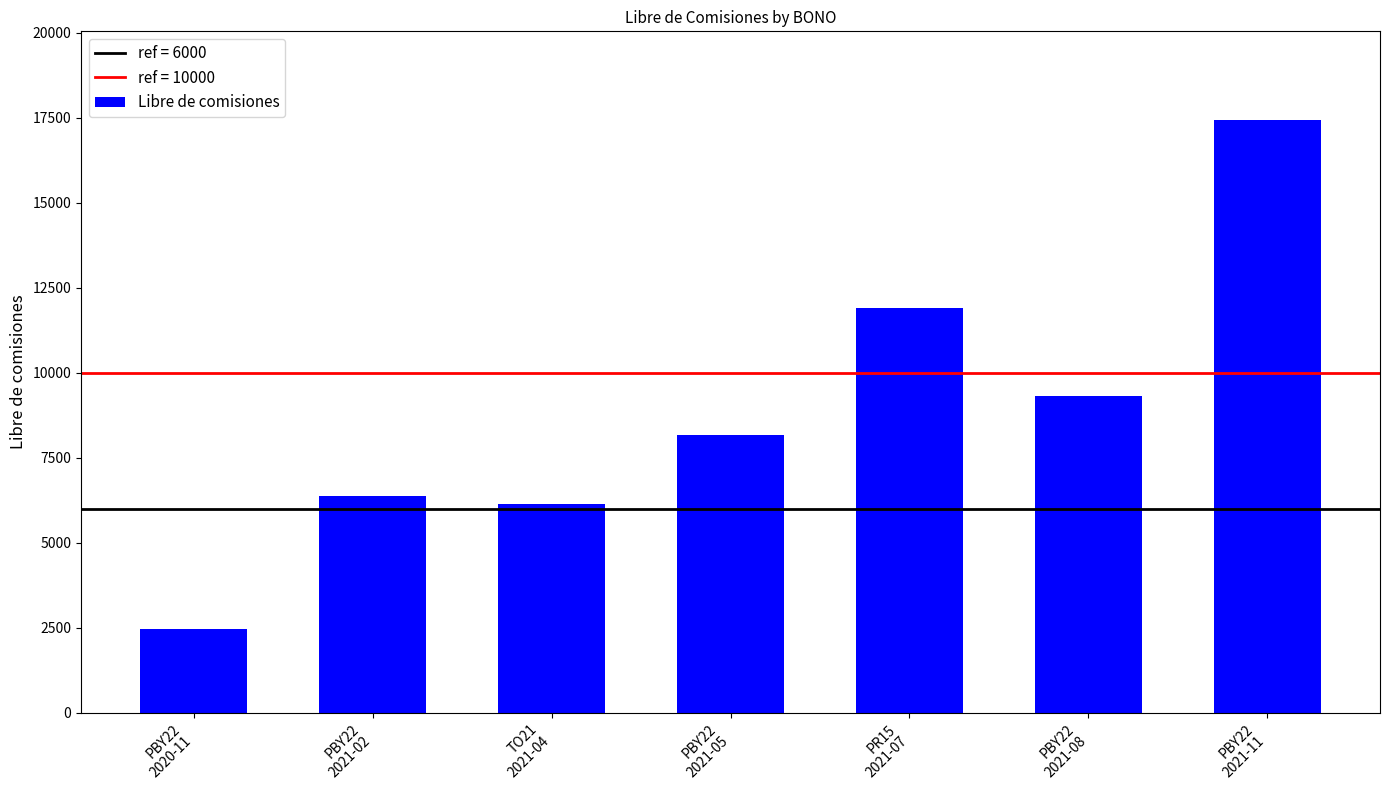

What is the average value?

8832.7